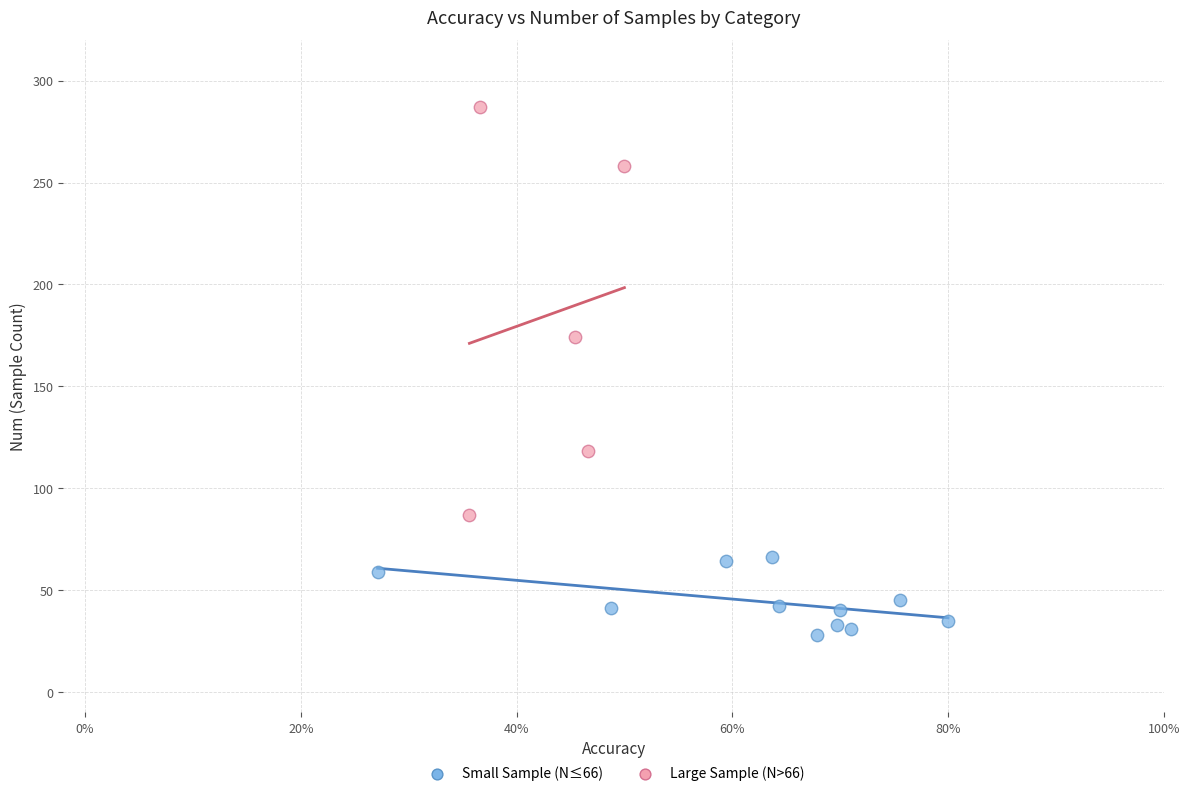

Which series has the widest spread of Y values?

Large Sample (N>66)